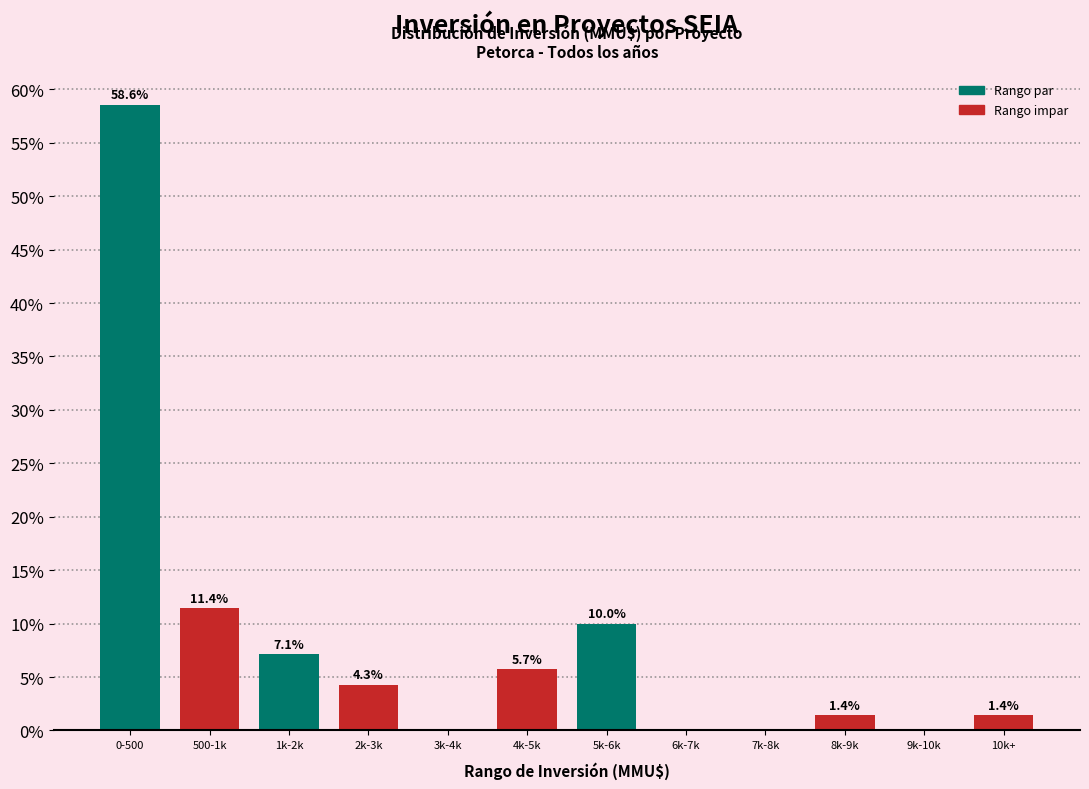

Reading right to left, transcribe all the data shown in this chart.

10k+=1.4	9k-10k=0.0	8k-9k=1.4	7k-8k=0.0	6k-7k=0.0	5k-6k=10.0	4k-5k=5.7	3k-4k=0.0	2k-3k=4.3	1k-2k=7.1	500-1k=11.4	0-500=58.6